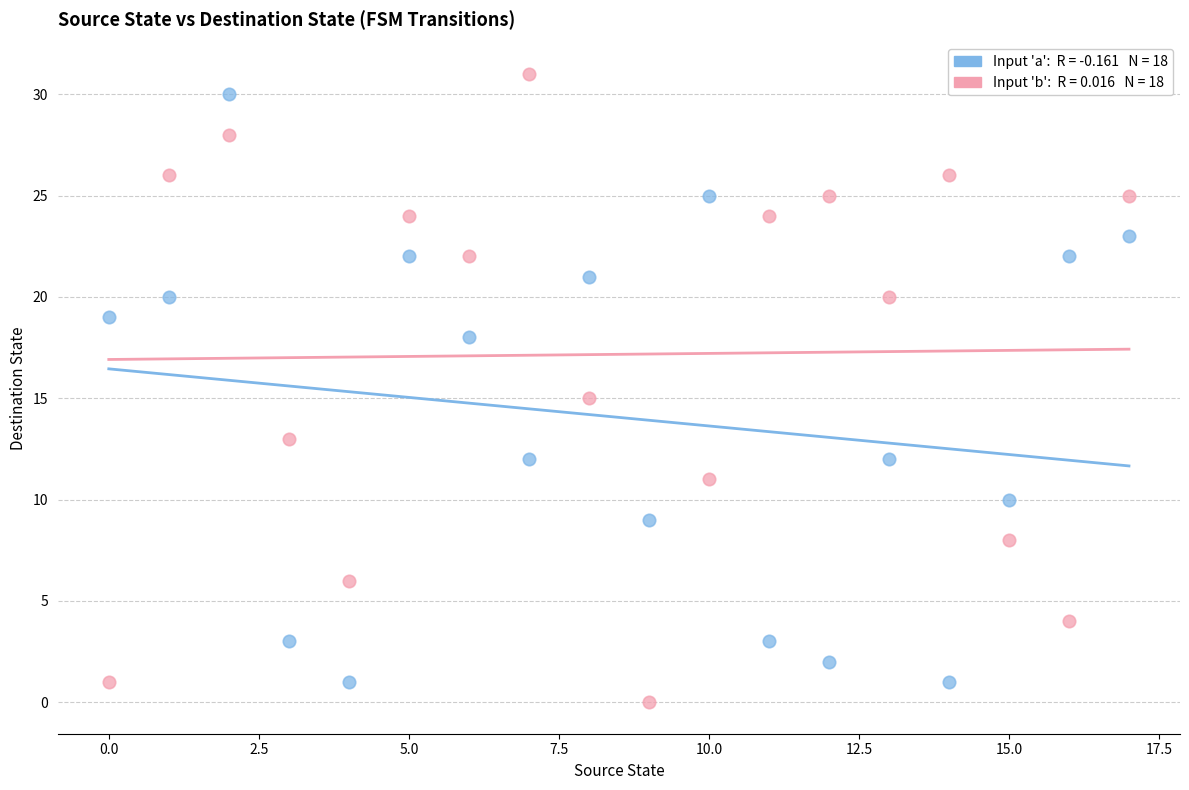

Across all data points, what is the range of Y values (max minus min)?

31